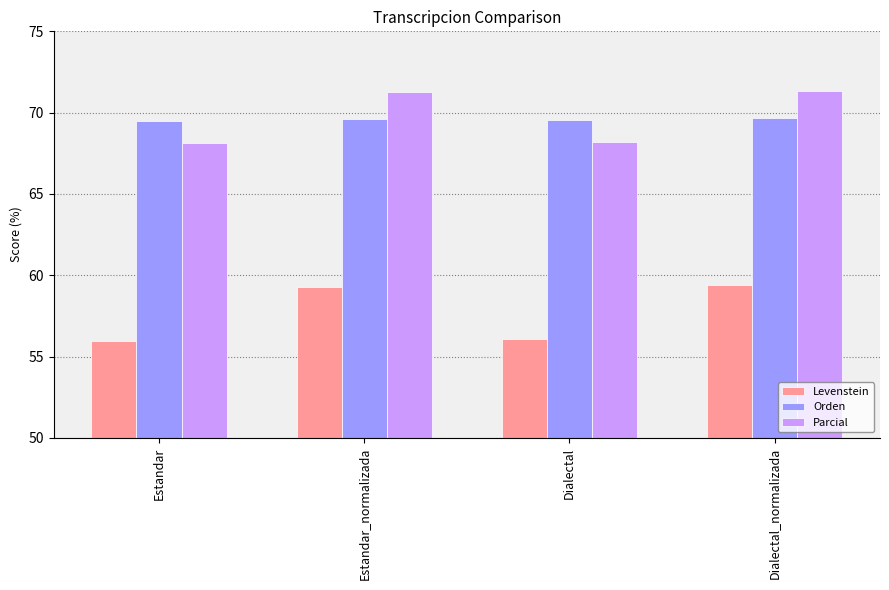

What is the spread (max minus min) of values at Dialectal?

13.5